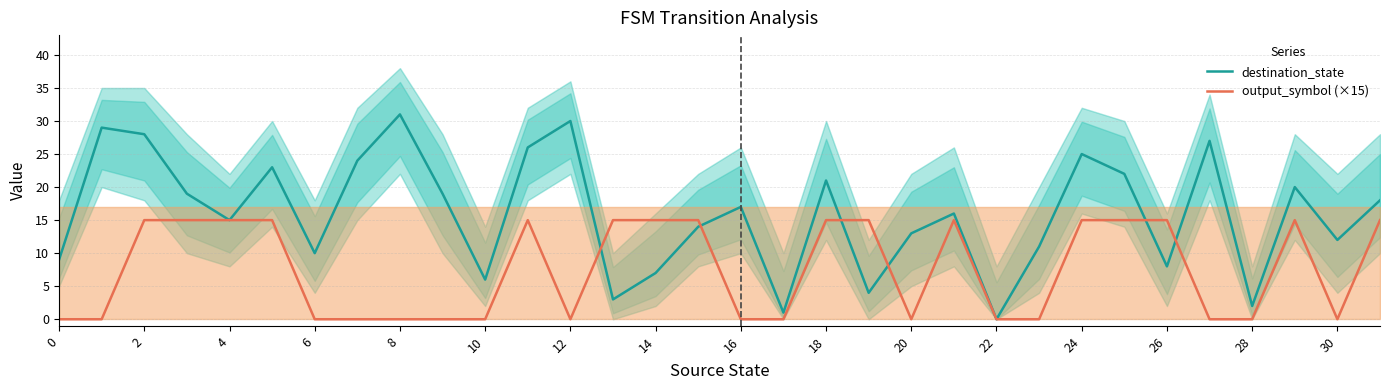

What are all the series names shown in the legend?

destination_state, output_symbol (×15)